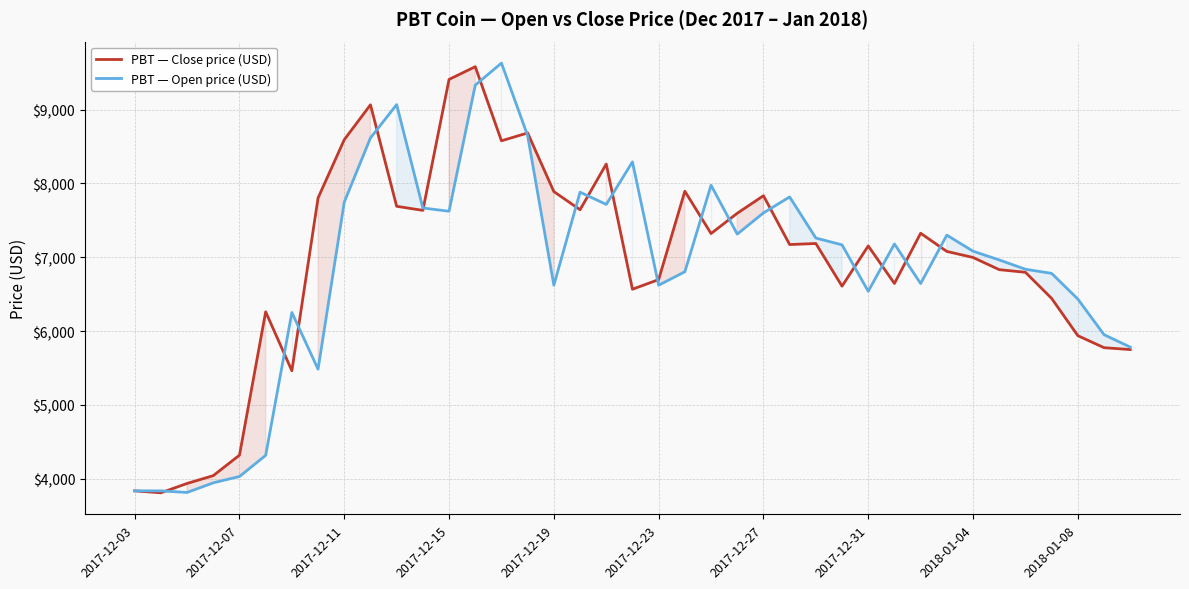

Reading left to right, extract all data points from this chart.

PBT — Close price (USD): 3835.2	3808.8	3935.6	4041.5	4319.1	6261.2	5462.6	7803.9	8593.4	9066.3	7690.8	7635.6	9410.0	9582.4	8578.5	8684.7	7890.1	7644.6	8263.4	6567.2	6697.9	7895.3	7321.7	7596.5	7834.1	7172.7	7186.9	6608.9	7153.9	6645.4	7325.7	7079.3	6997.6	6832.5	6796.7	6443.3	5938.1	5775.3	5749.7
PBT — Open price (USD): 3835.2	3835.2	3813.5	3944.3	4029.8	4316.0	6251.9	5483.7	7747.4	8617.5	9069.0	7668.1	7623.8	9332.6	9631.1	8647.0	6621.5	7882.2	7716.4	8292.6	6621.5	6803.6	7976.3	7314.1	7601.2	7817.9	7260.8	7168.6	6539.0	7180.6	6644.2	7300.3	7082.6	6964.1	6838.0	6782.0	6434.6	5951.7	5782.9